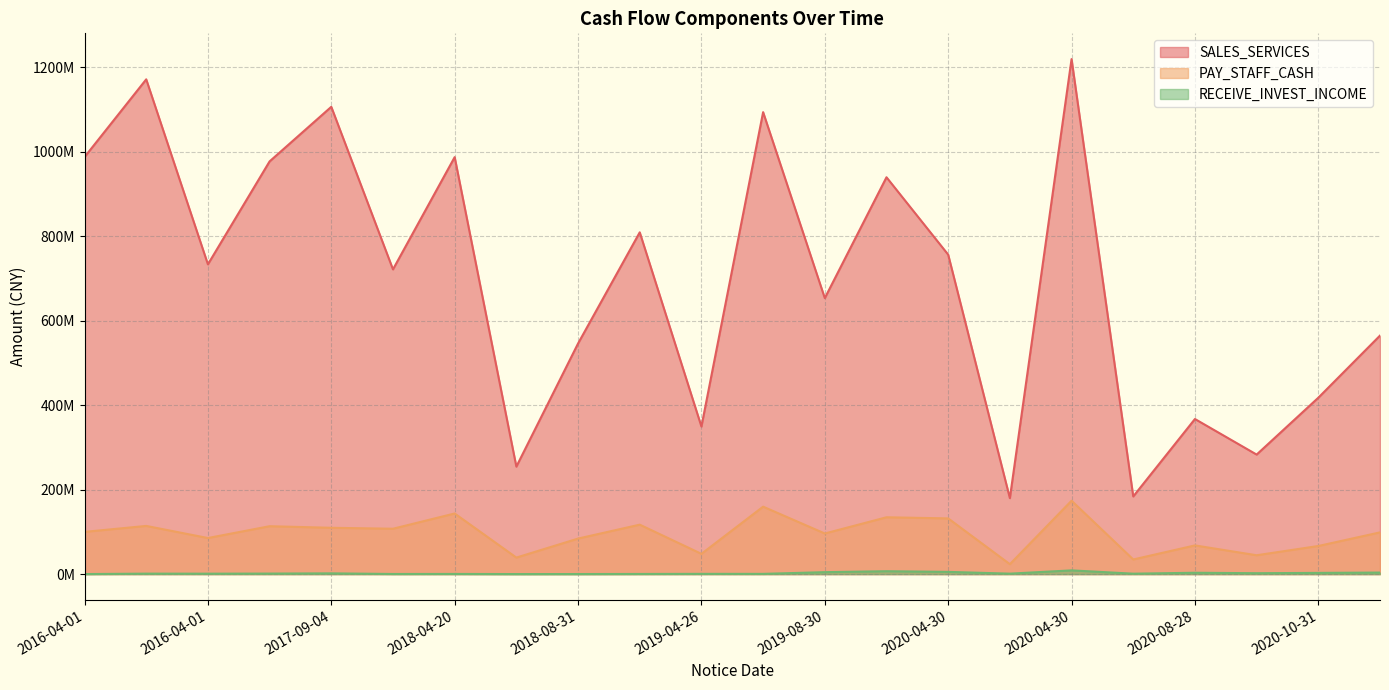

True or false: PAY_STAFF_CASH and SALES_SERVICES intersect in this chart.

False